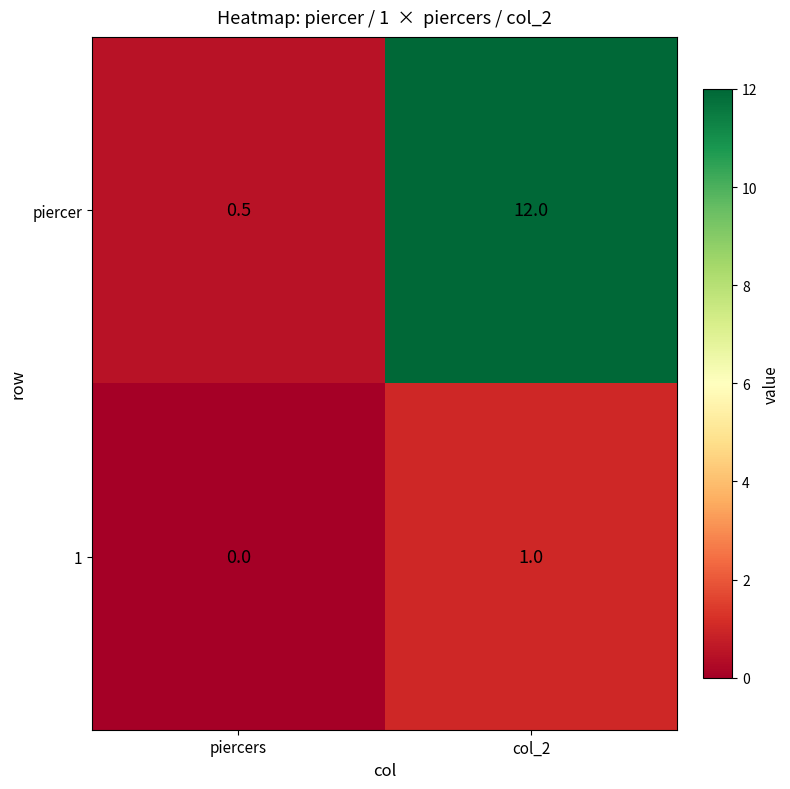

Which category has the lowest value in the 1 series?

piercers